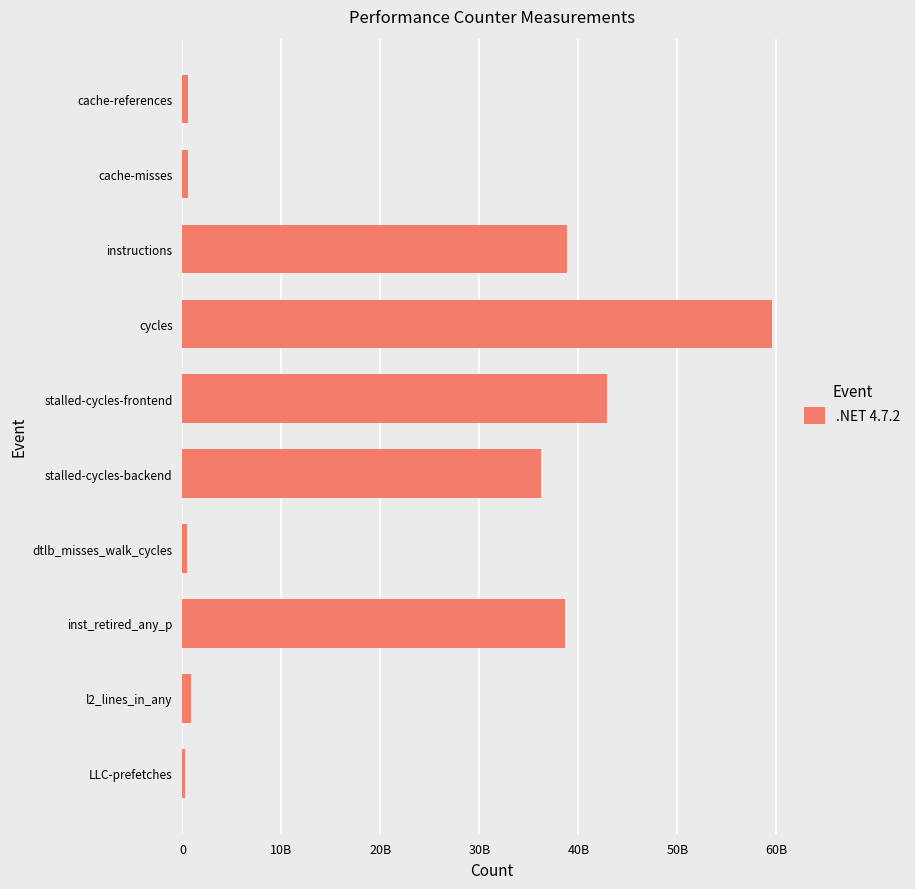

Are the bars horizontal?

Yes